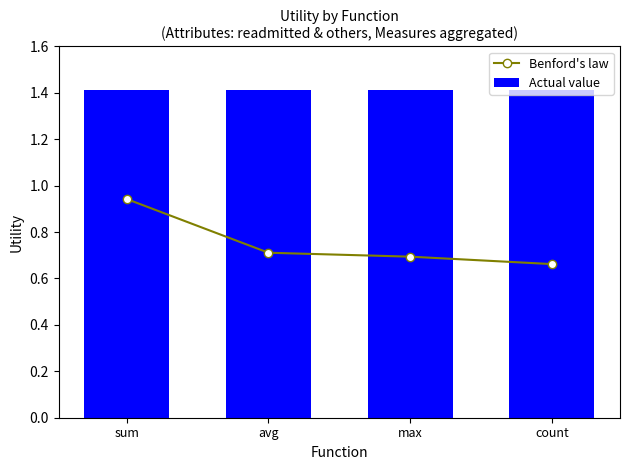

What is the label of the 2nd bar from the right?

max